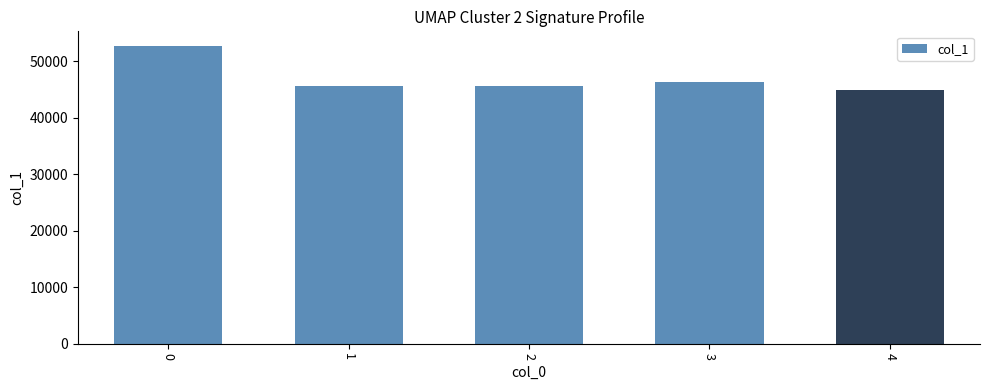

How many categories are shown in the chart?

5